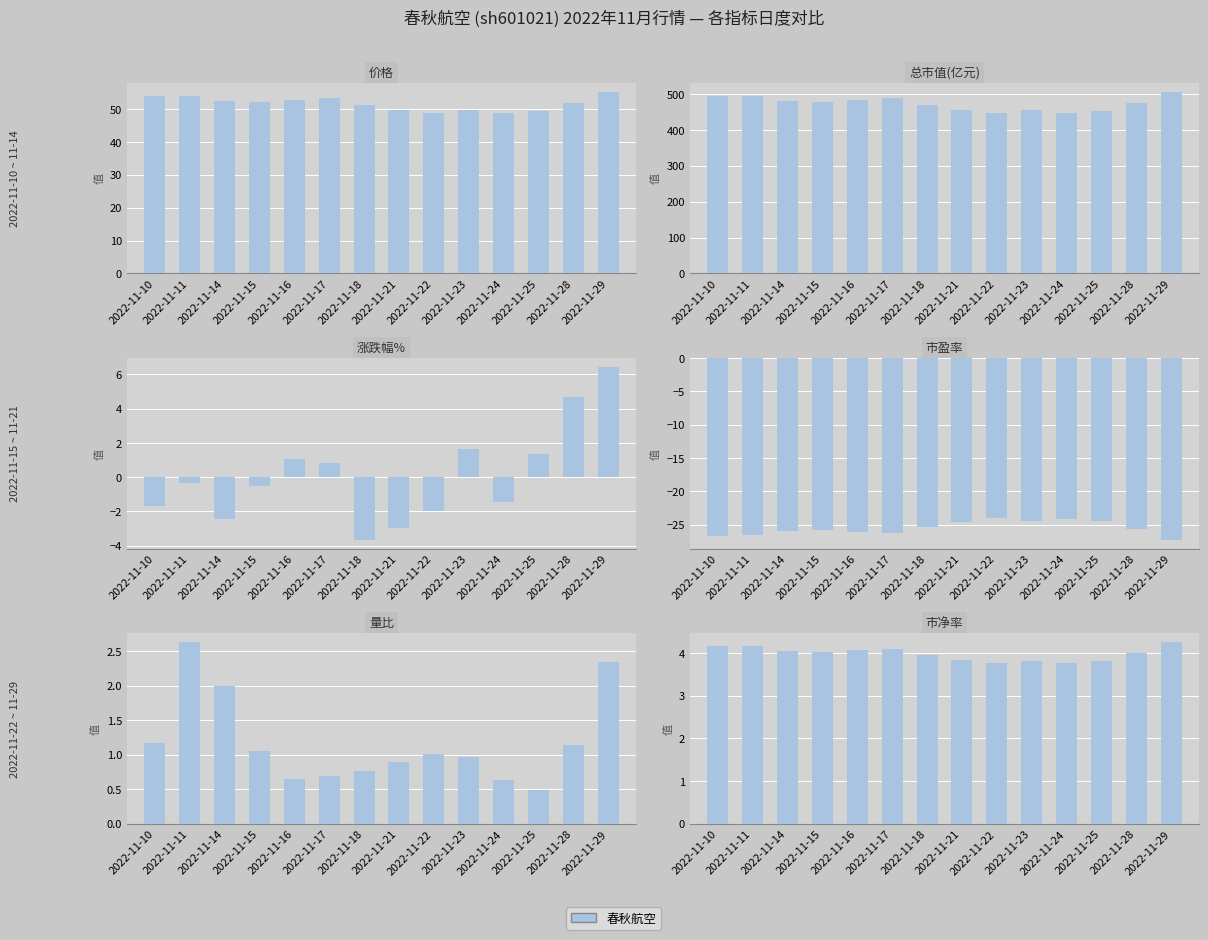

What is the difference between the second highest and second lowest values in the 量比 series?

1.7